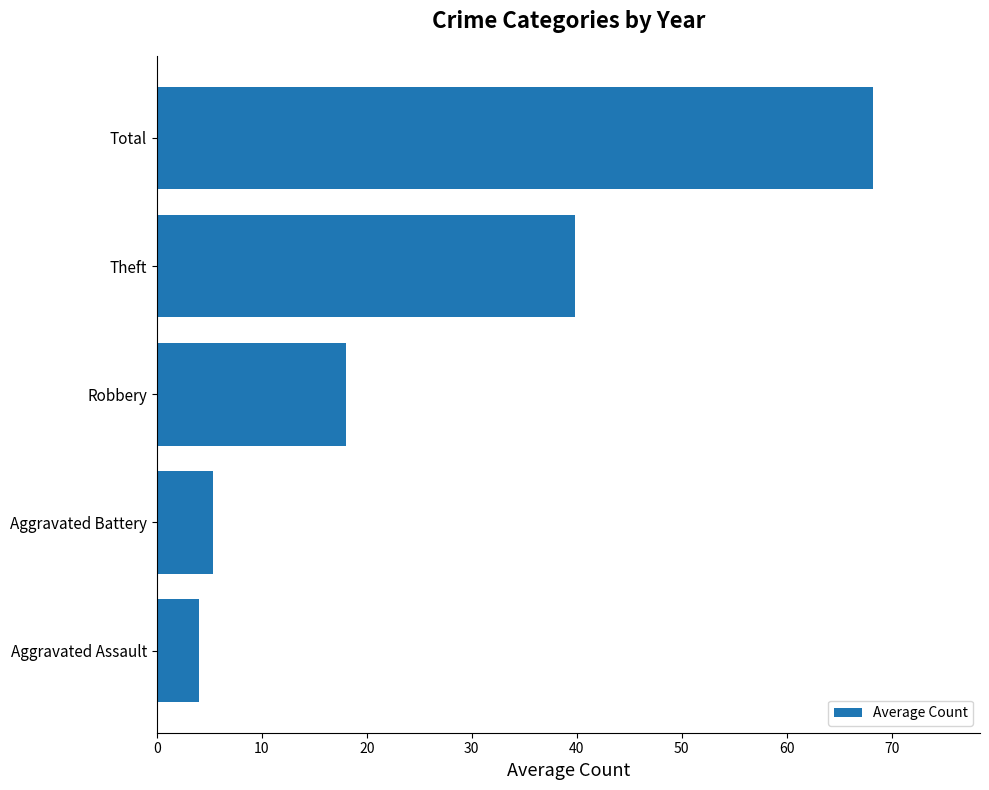

Read the value at Aggravated Assault.

4.0